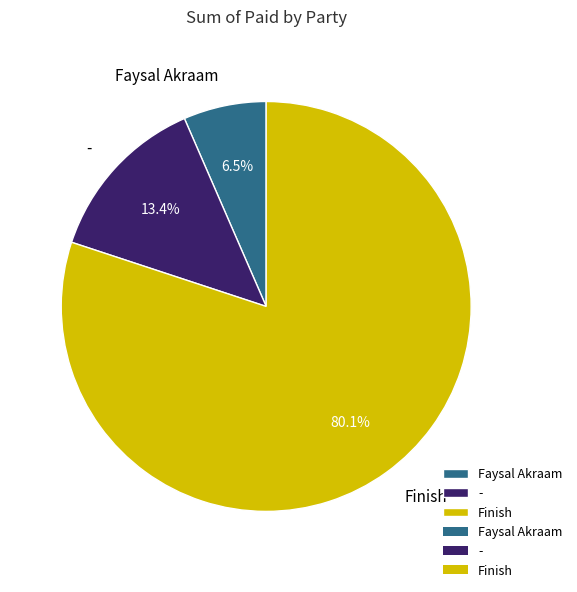

What percentage is NOT represented by Faysal Akraam?

93.5%